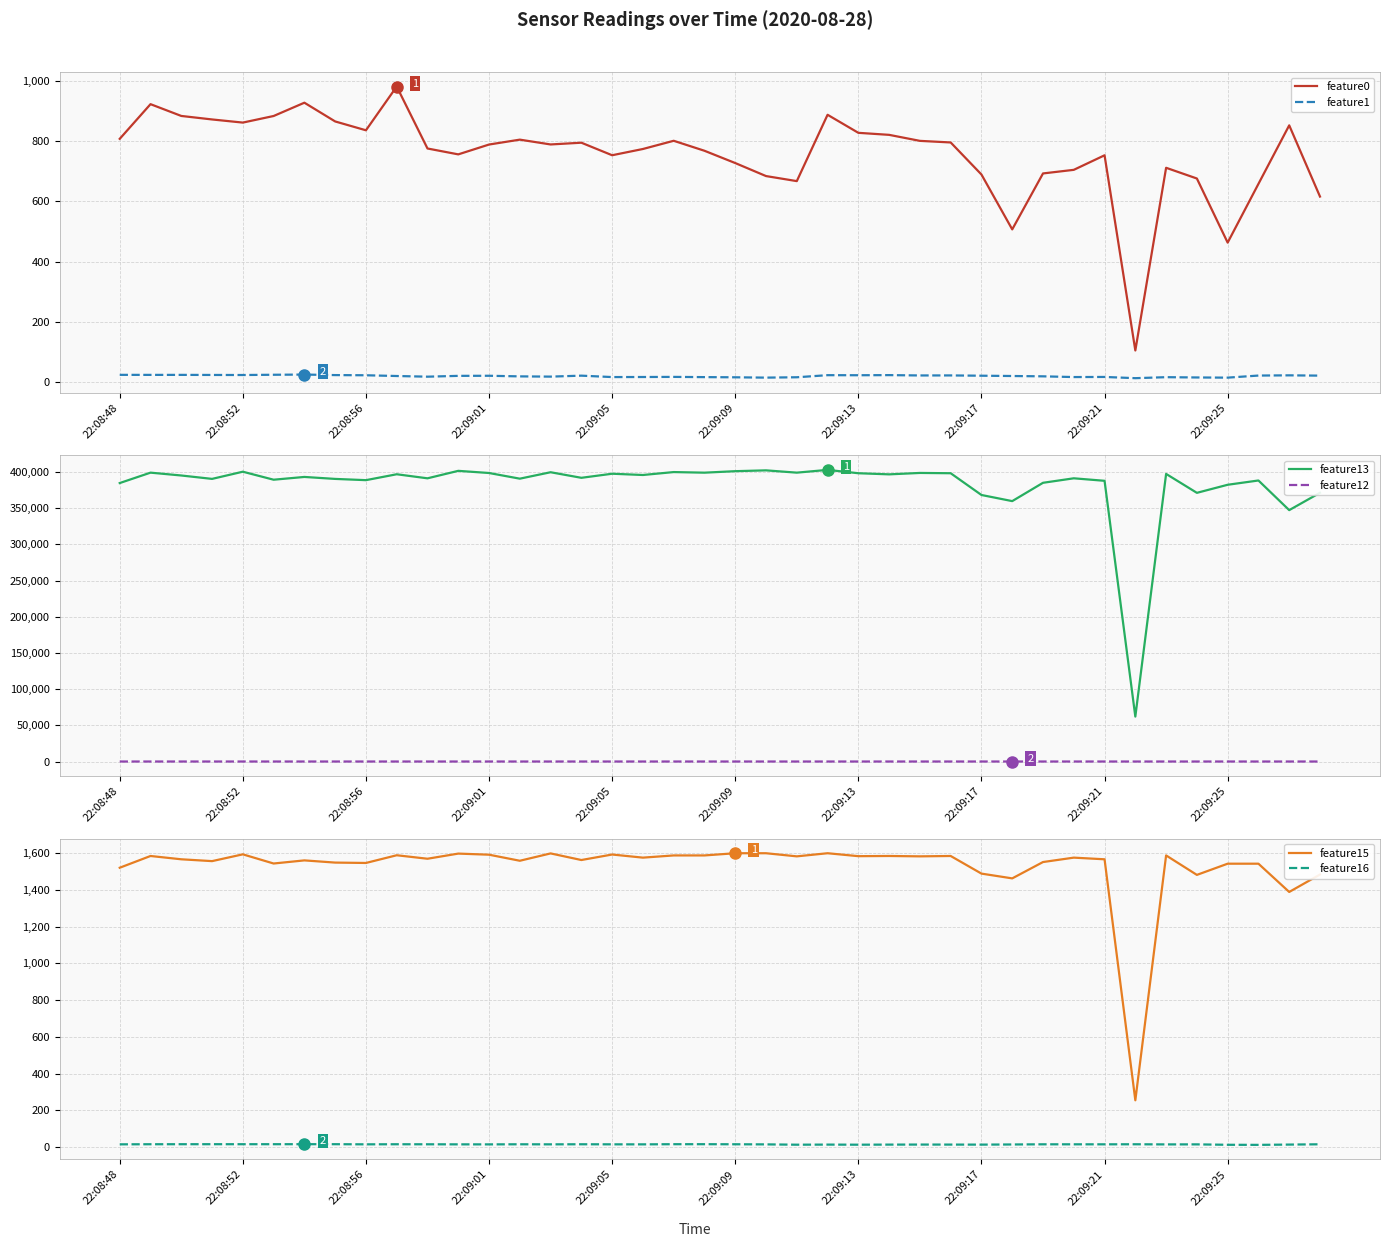

What value does the feature13 series have at 29?

359718.0